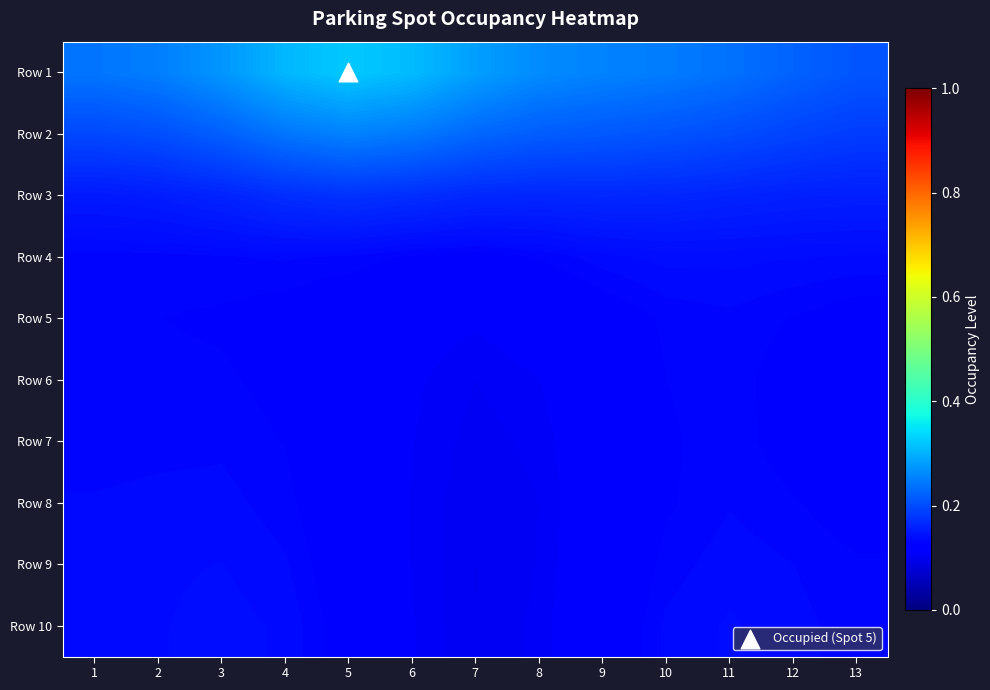

At which category is the sum across all series the highest?

4